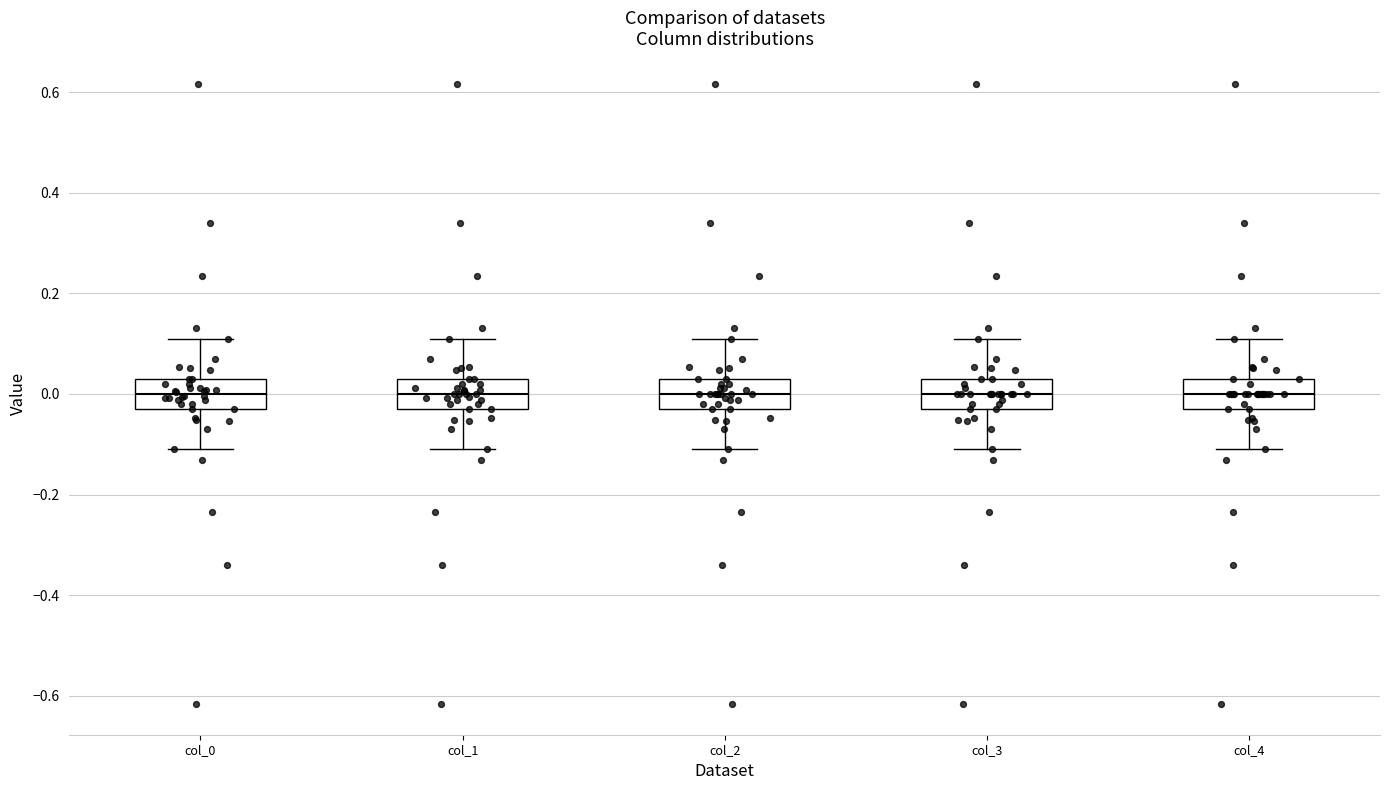

Reading left to right, read every box against the y-axis: the position of its median line, the range the box covers, and the ends of its whiskers. The values are not printed on the chart, so give them approximately, as read against the axis.

col_0: median 0.00, box -0.02 to 0.02, whiskers -0.10 to 0.10
col_1: median 0.00, box -0.02 to 0.02, whiskers -0.10 to 0.10
col_2: median 0.00, box -0.02 to 0.02, whiskers -0.10 to 0.10
col_3: median 0.00, box -0.02 to 0.02, whiskers -0.10 to 0.10
col_4: median 0.00, box -0.02 to 0.02, whiskers -0.10 to 0.10